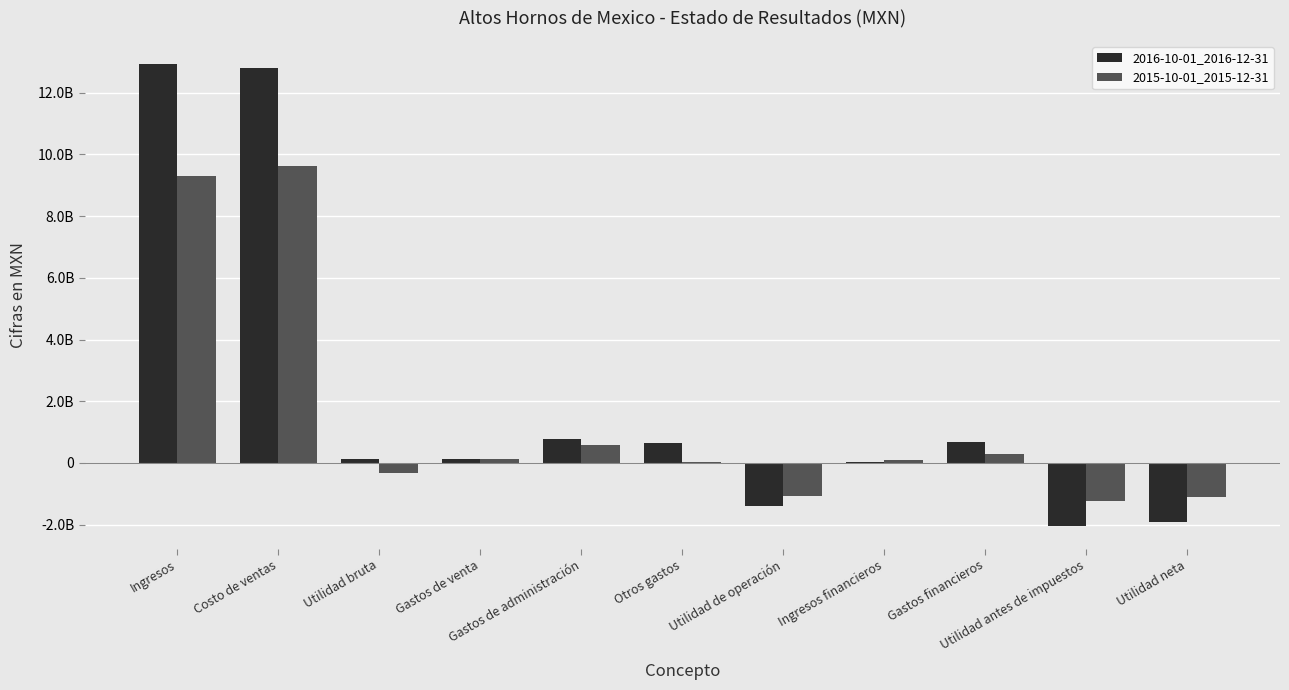

At how many categories does at least one series exceed 9936907404?

2